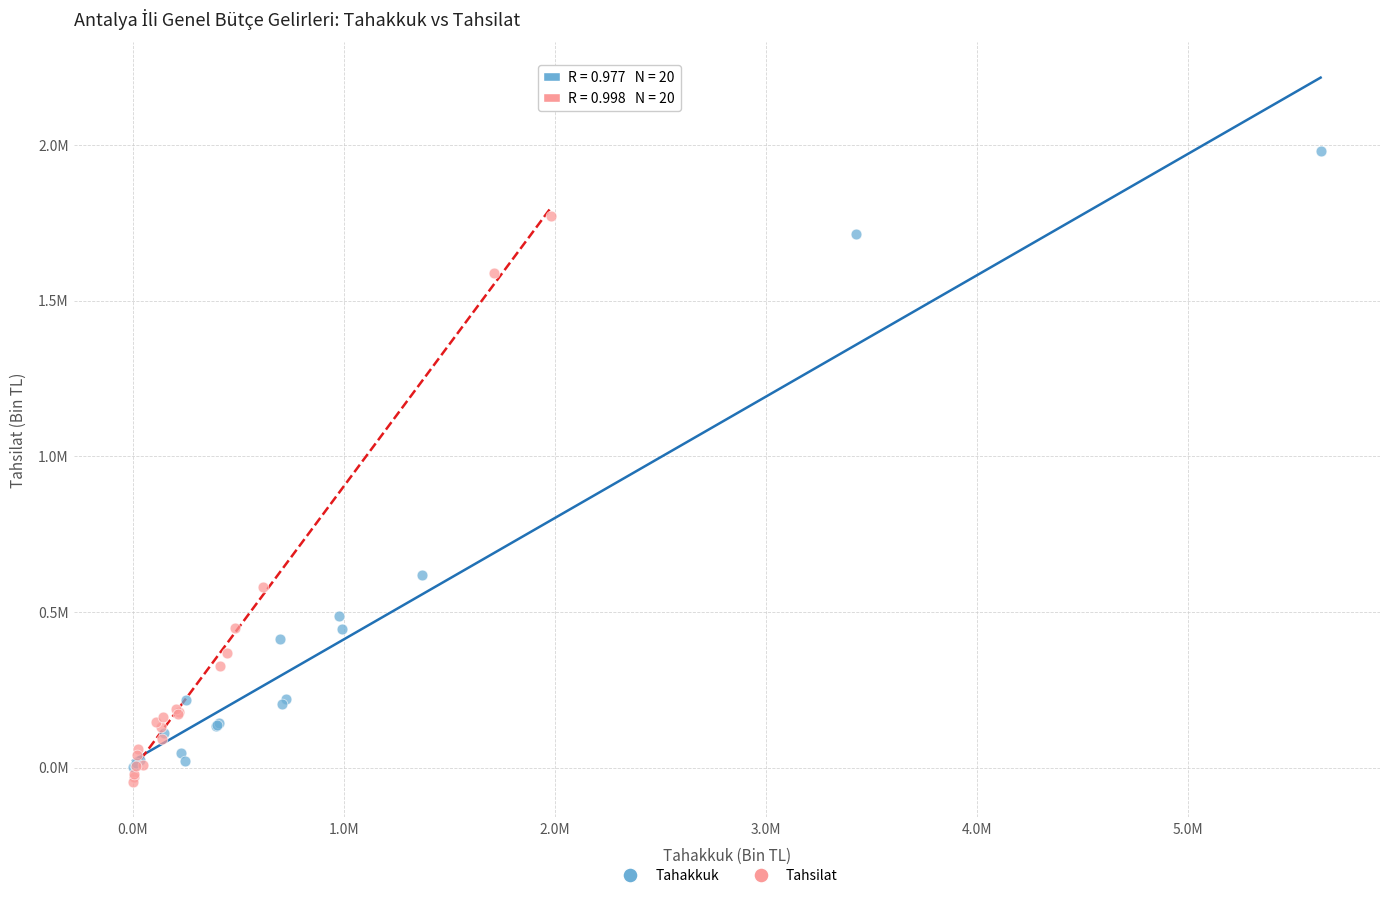

What are all the series names shown in the legend?

Tahakkuk, Tahsilat